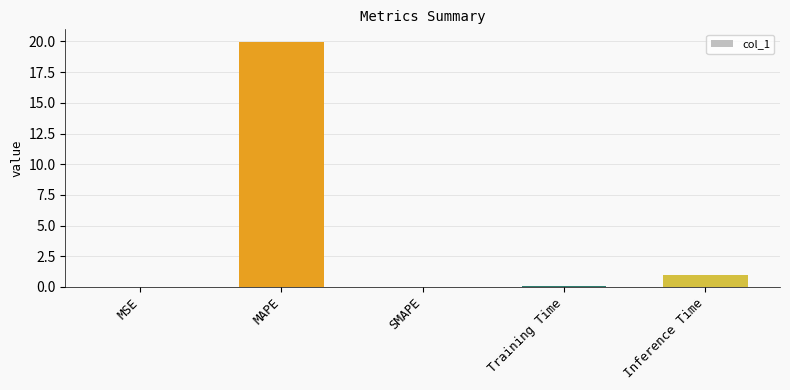

What is the average value?

4.2